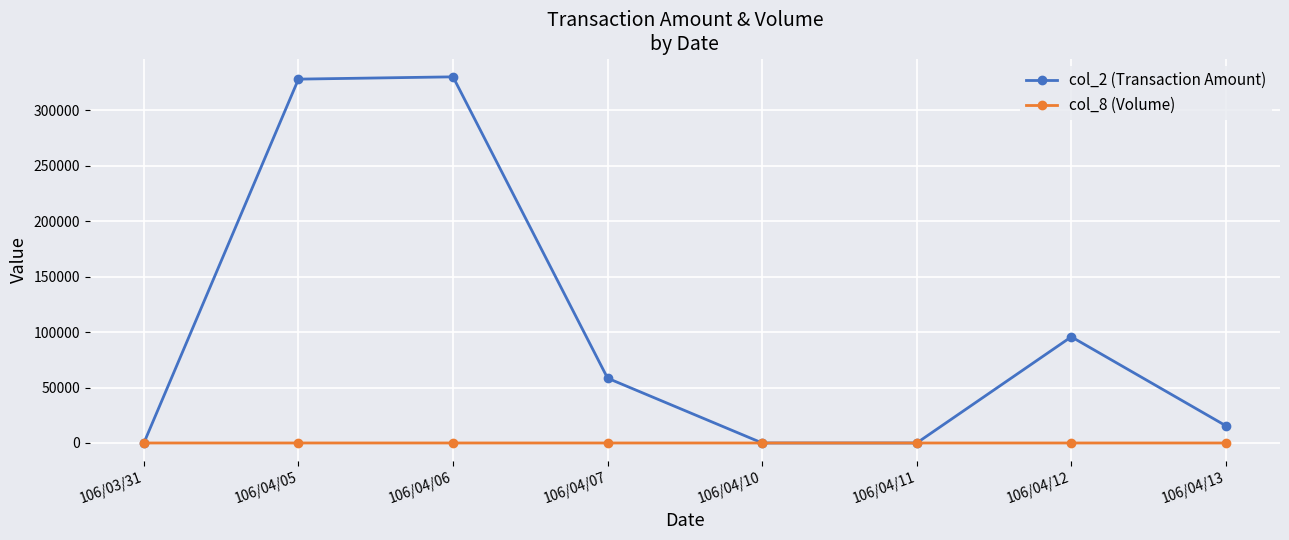

Rank the series by their average value, from highest to lowest.

col_2 (Transaction Amount), col_8 (Volume)